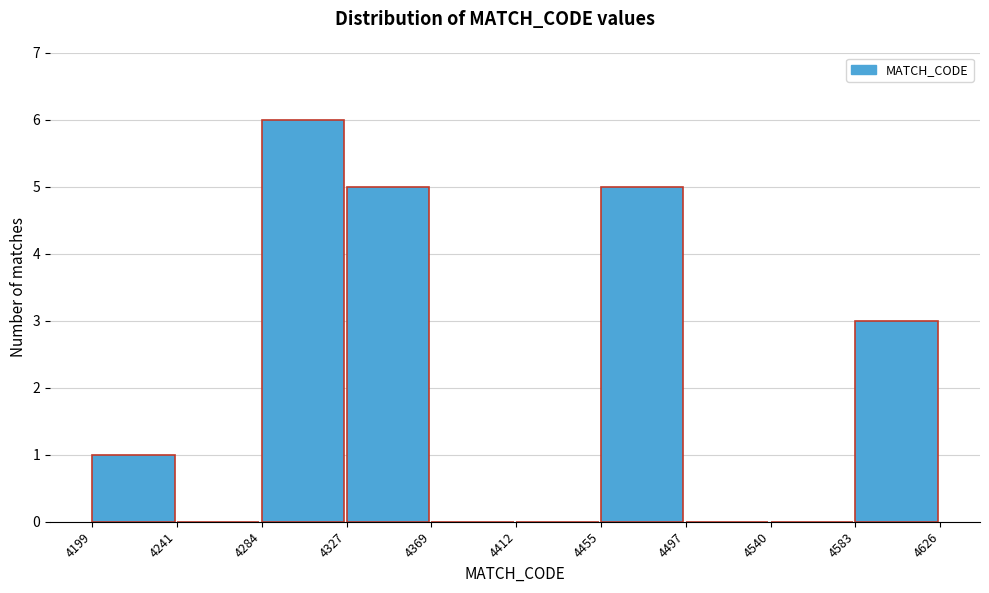

What is the height of the bar covering 4583 to 4626 on the x-axis? The values are not printed on the chart, so give them approximately, as read against the axis.

3